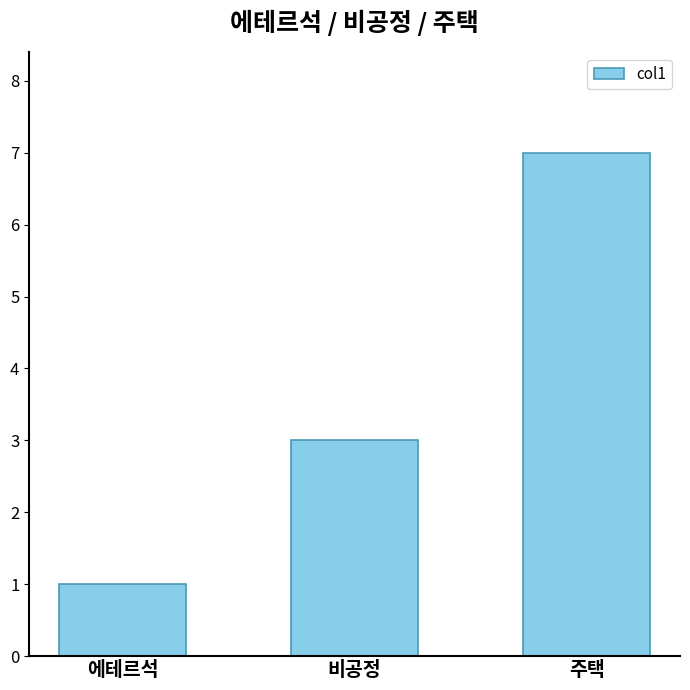

What is the average value?

4